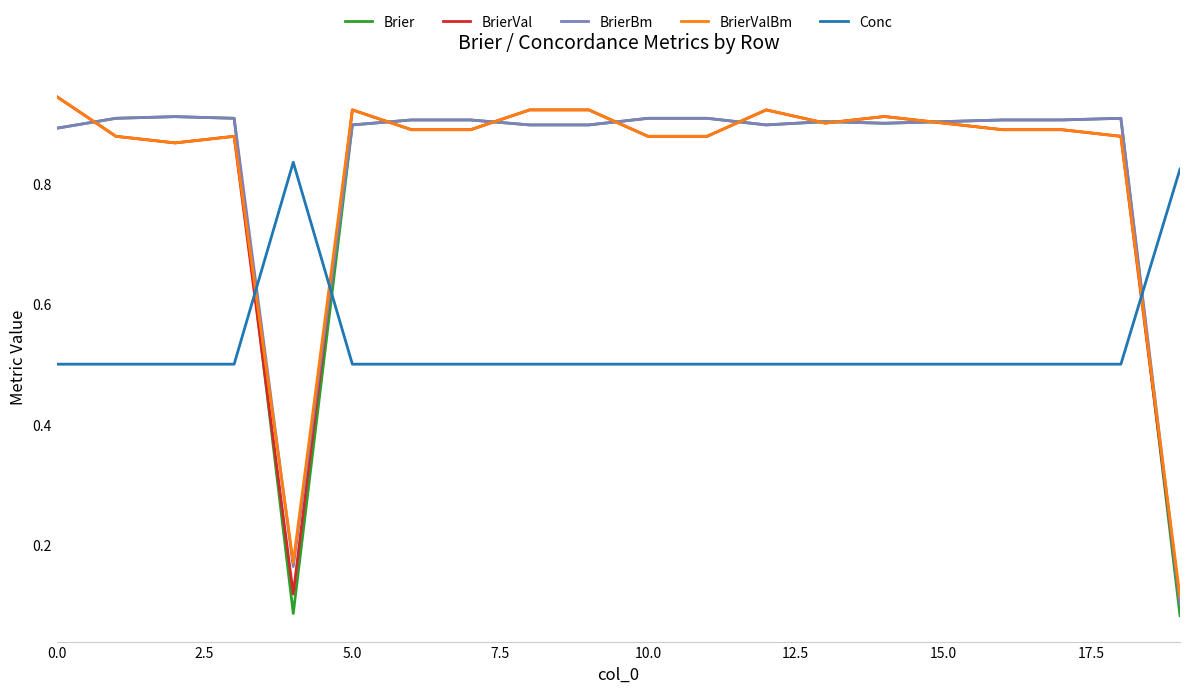

Which series ends up on top after the final intersection of Conc and Brier?

Conc